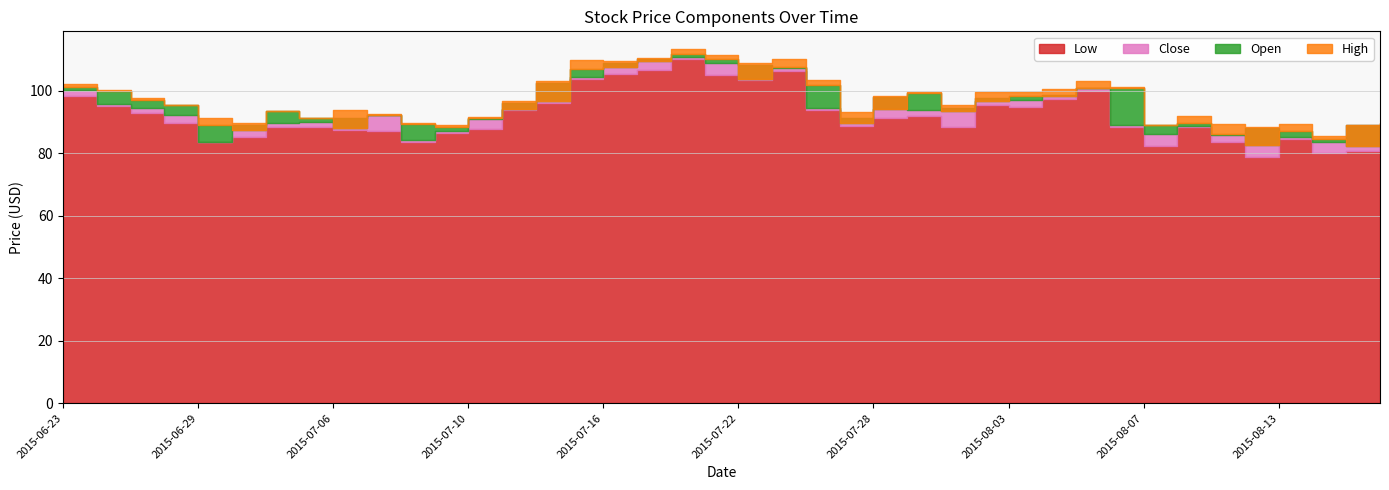

At which label does High first exceed 96?

2015-06-23